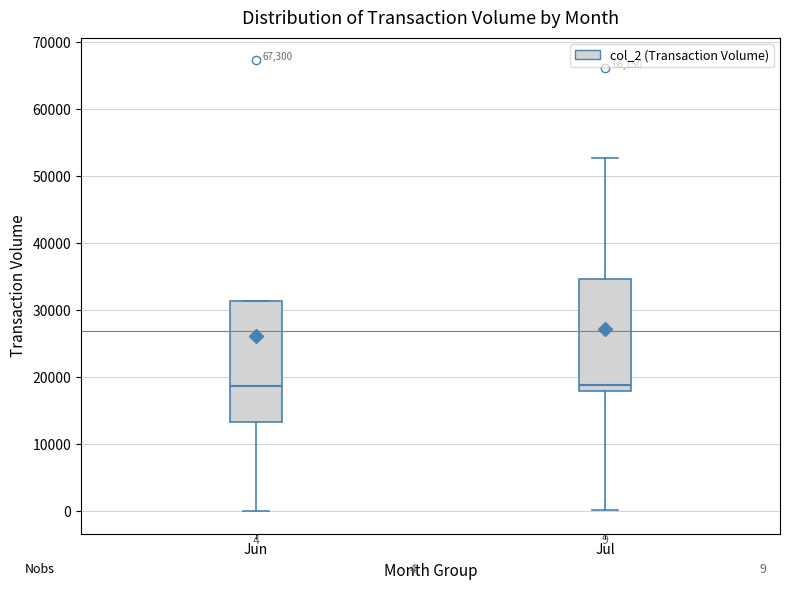

Comparing the boxes themselves (not the whiskers), which one is the tallest?

Jun